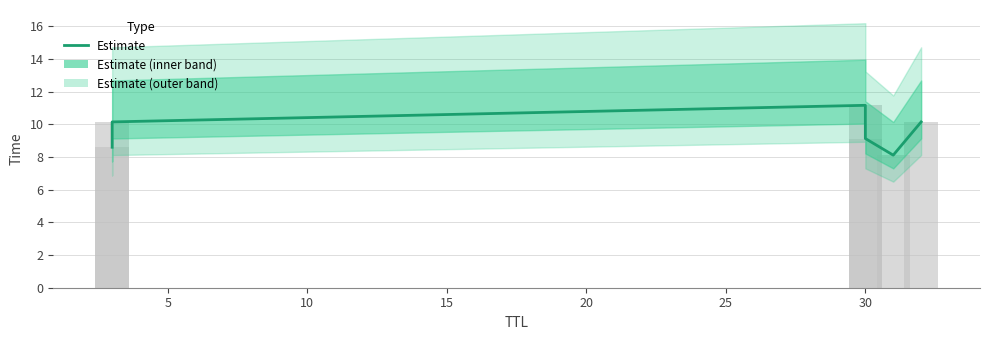

Are the bars horizontal?

No